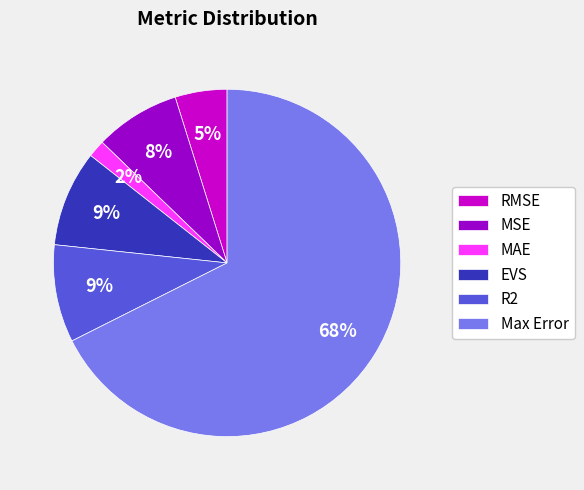

To the nearest percent, what is the difference between the MSE and MAE slice percentages?

6%